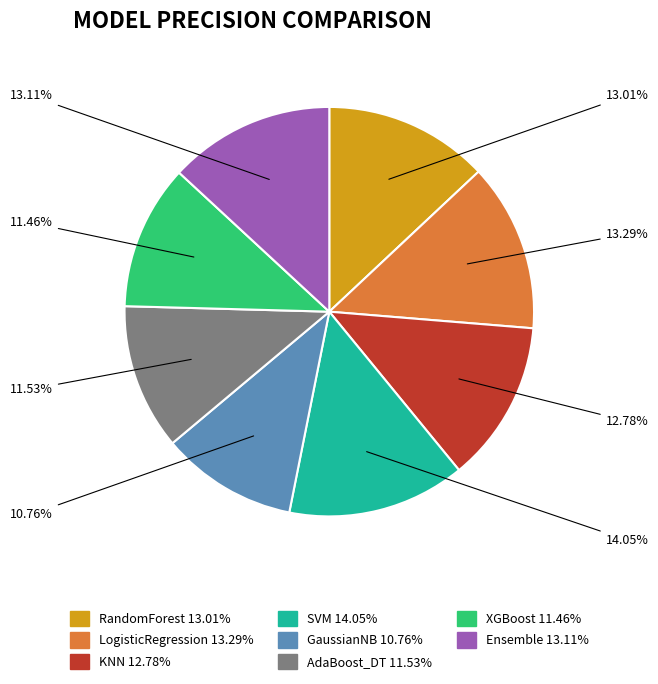

What percentage is the AdaBoost_DT slice, to the nearest percent?

12%